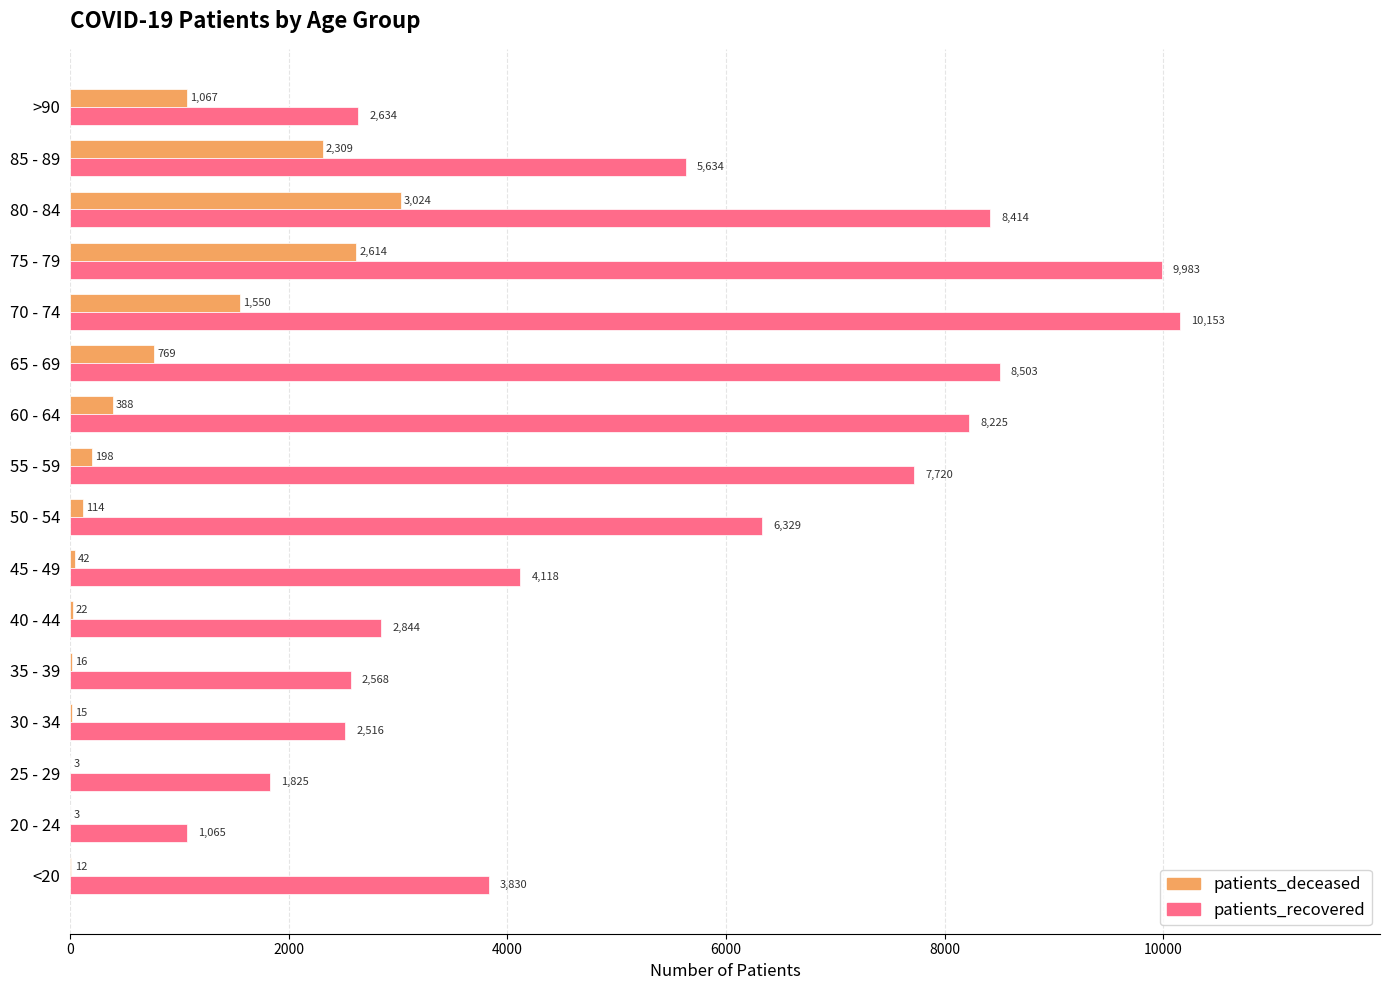

Between 40 - 44 and >90, which series saw the biggest shift?

patients_deceased